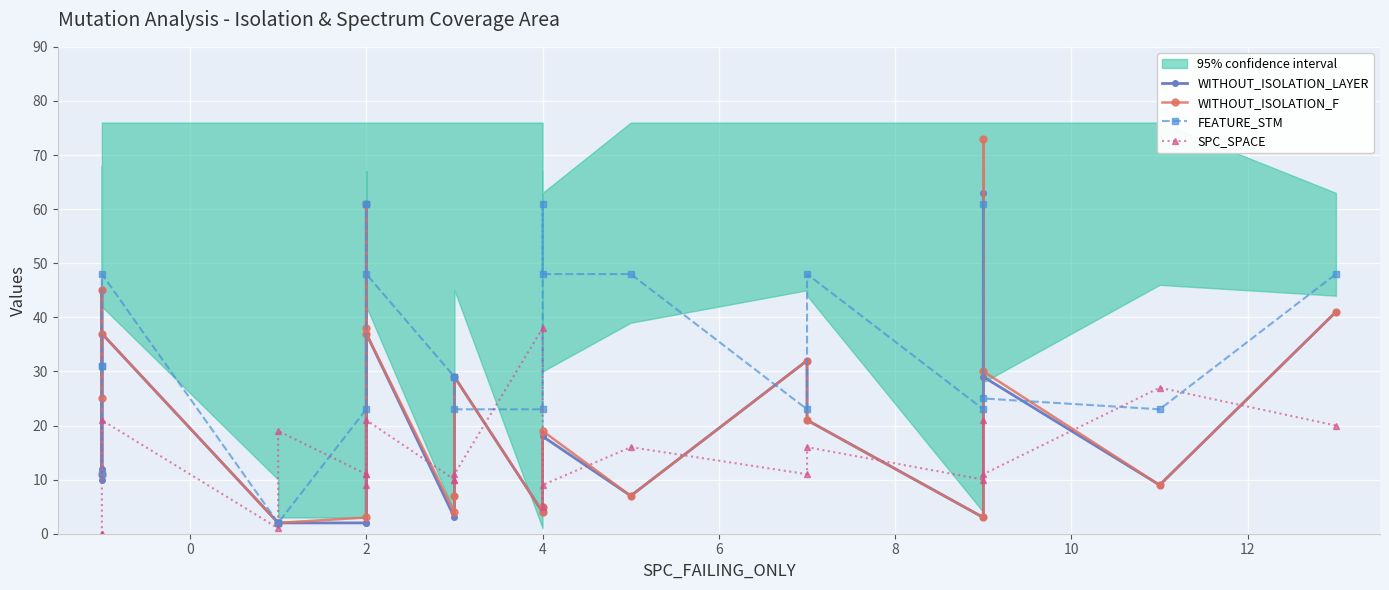

Reading left to right, transcribe all the data shown in this chart.

WITHOUT_ISOLATION_LAYER: 10	45	12	37	2	2	2	61	2	37	3	7	29	4	5	18	7	32	21	3	63	29	9	41
WITHOUT_ISOLATION_F: 11	45	25	37	2	2	3	61	38	37	4	7	29	4	5	19	7	32	21	3	73	30	9	41
FEATURE_STM: 11	31	31	48	2	2	23	61	61	48	29	29	23	23	61	48	48	23	48	23	61	25	23	48
SPC_SPACE: 0	0	0	21	1	19	11	9	11	21	10	10	11	38	5	9	16	11	16	10	21	11	27	20